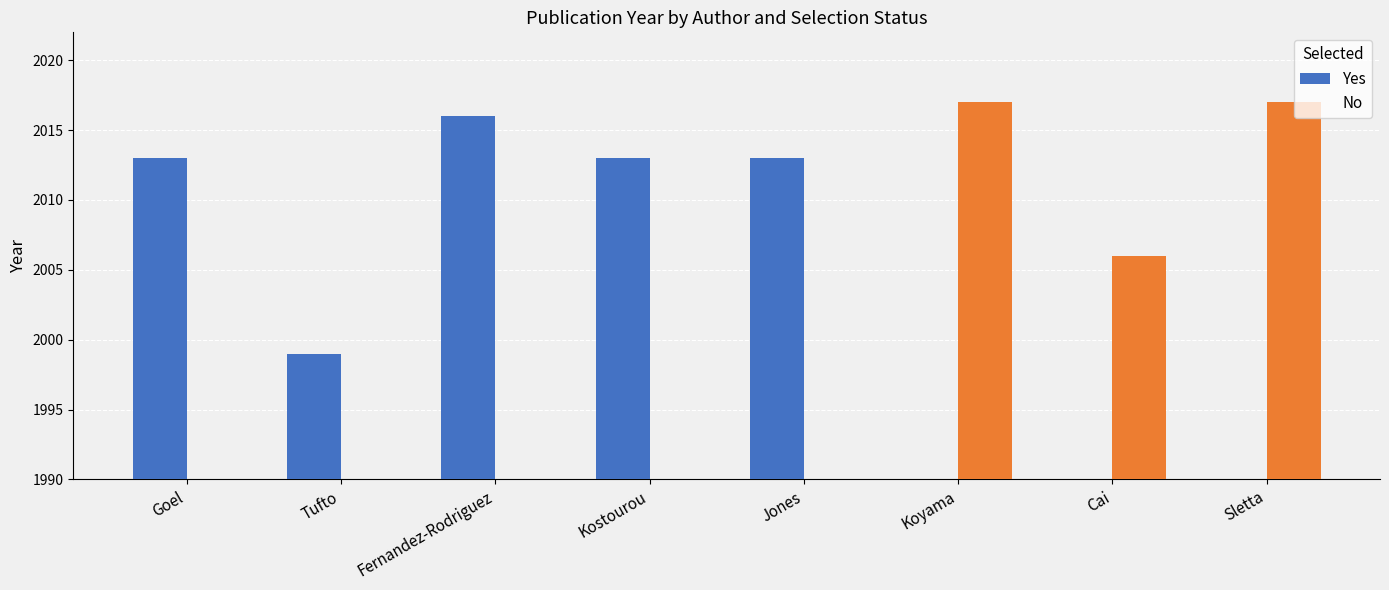

What is the sum of the Yes values at Goel and Fernandez-Rodriguez?

4029